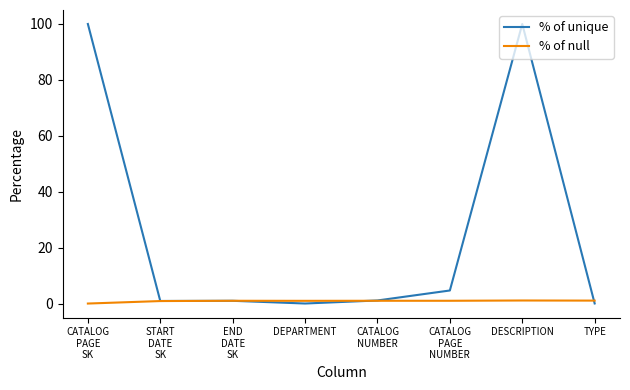

List the series in order of their peak value, highest first.

% of unique, % of null